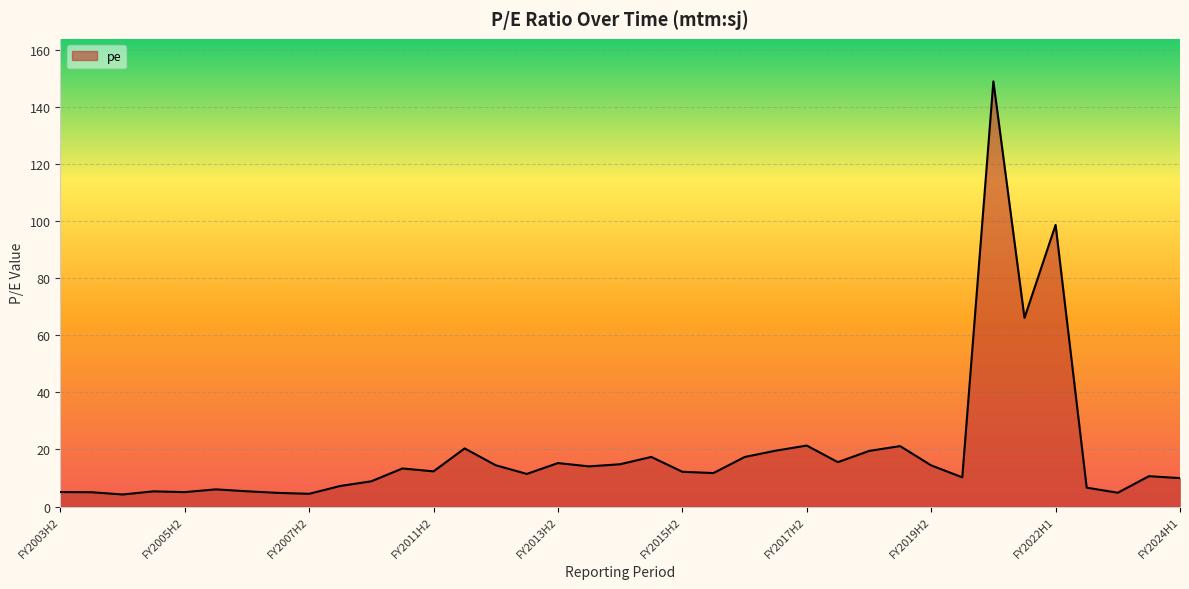

What is the maximum value shown in the chart?

149.1